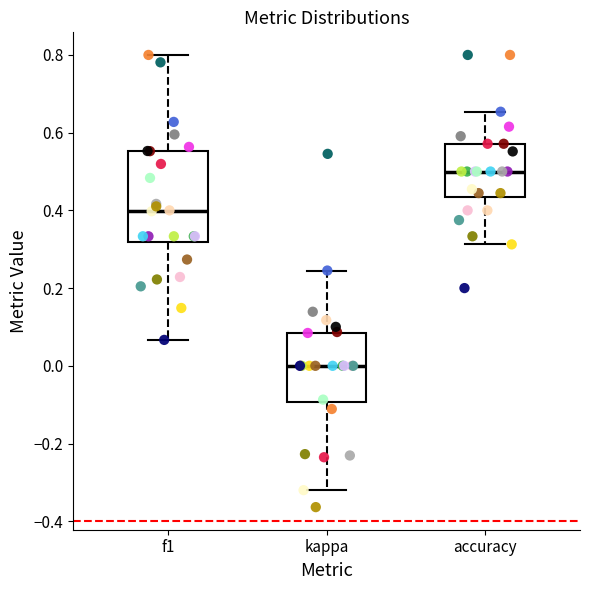

Reading left to right, transcribe this box plot: for each box, give where its median line is, the range the box spans, and where its two whiskers end, as read against the y-axis. The values are not printed on the chart, so give them approximately, as read against the axis.

f1: median 0.40, box 0.32 to 0.56, whiskers 0.06 to 0.80
kappa: median 0.00, box -0.10 to 0.08, whiskers -0.32 to 0.24
accuracy: median 0.50, box 0.44 to 0.58, whiskers 0.32 to 0.66